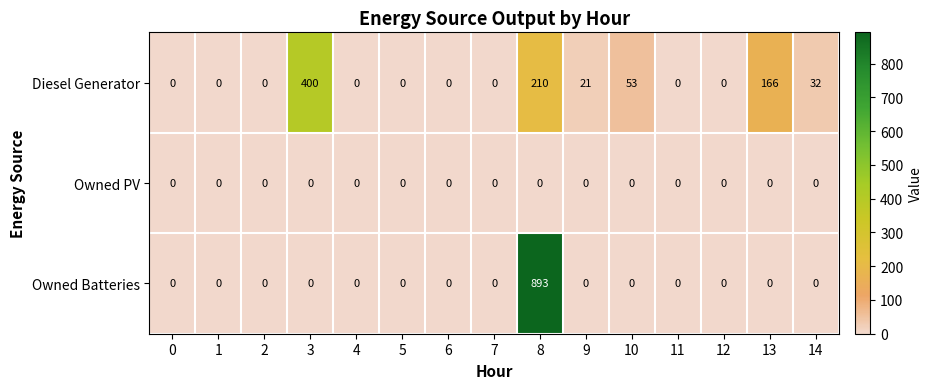

How many positive values does the Owned Batteries series have?

1